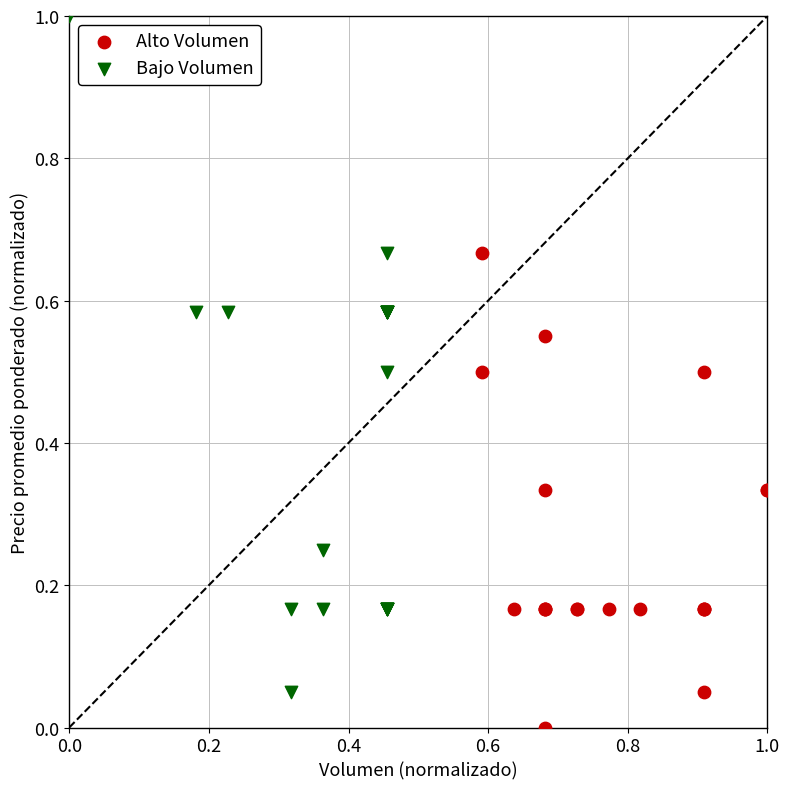

Which series contains the highest Y value?

Bajo Volumen